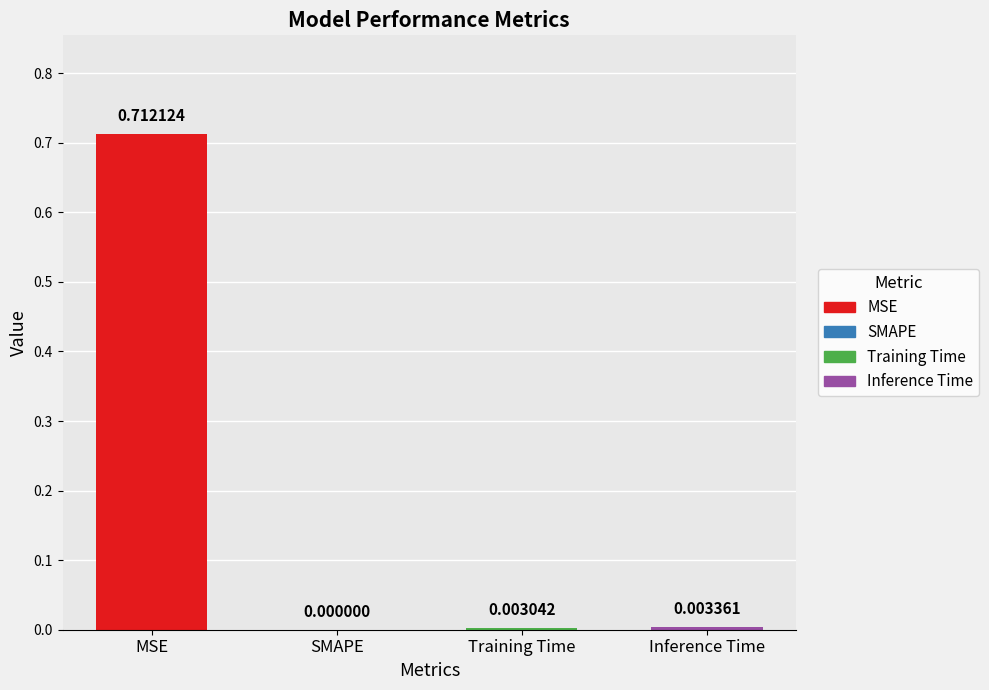

How many series are shown in this chart?

1